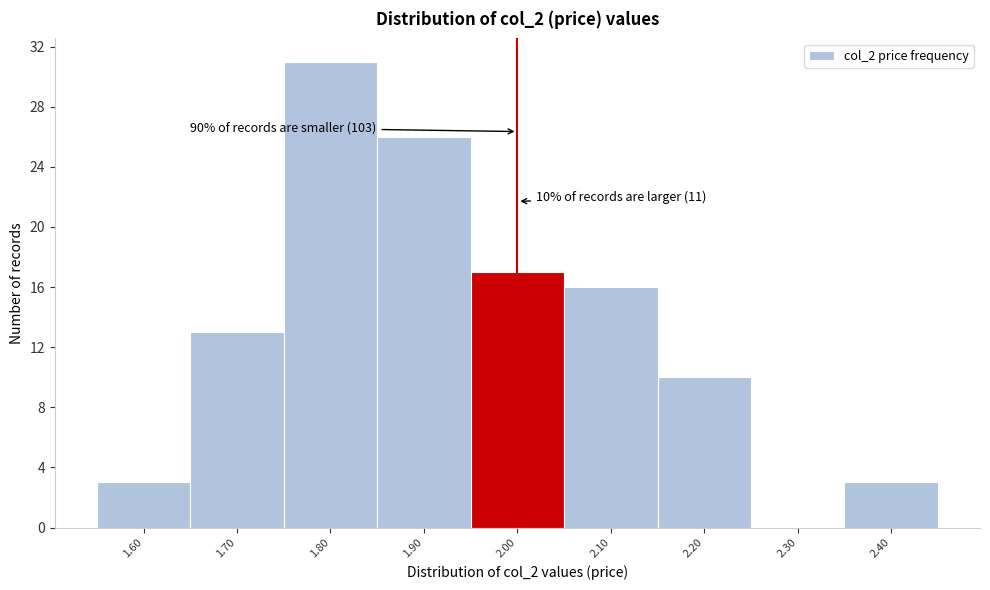

Reading left to right, transcribe all the data shown in this chart.

1.60=3	1.70=13	1.80=31	1.90=26	2.00=17	2.10=16	2.20=10	2.30=0	2.40=3